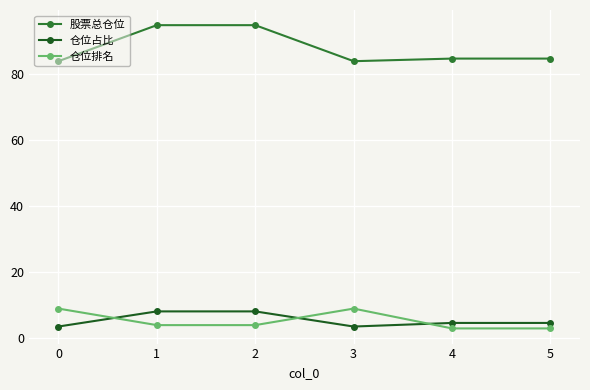

Which series has the largest range (max minus min)?

股票总仓位